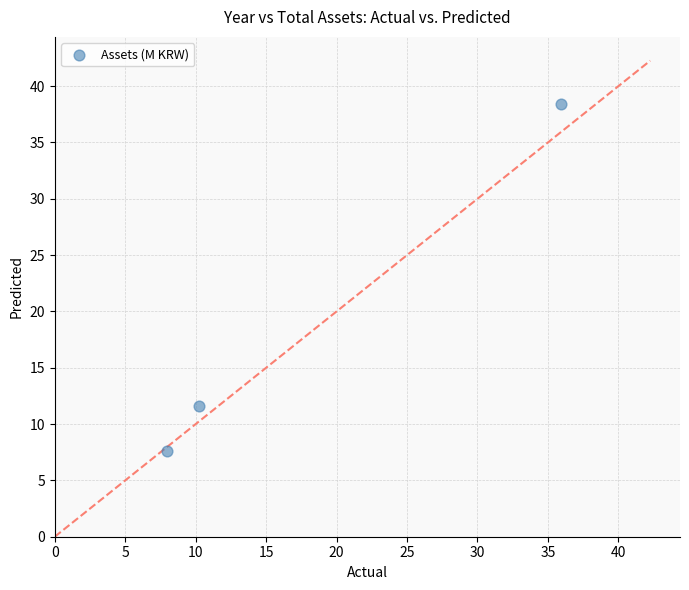

What is the range of X values (max minus min)?

28.0